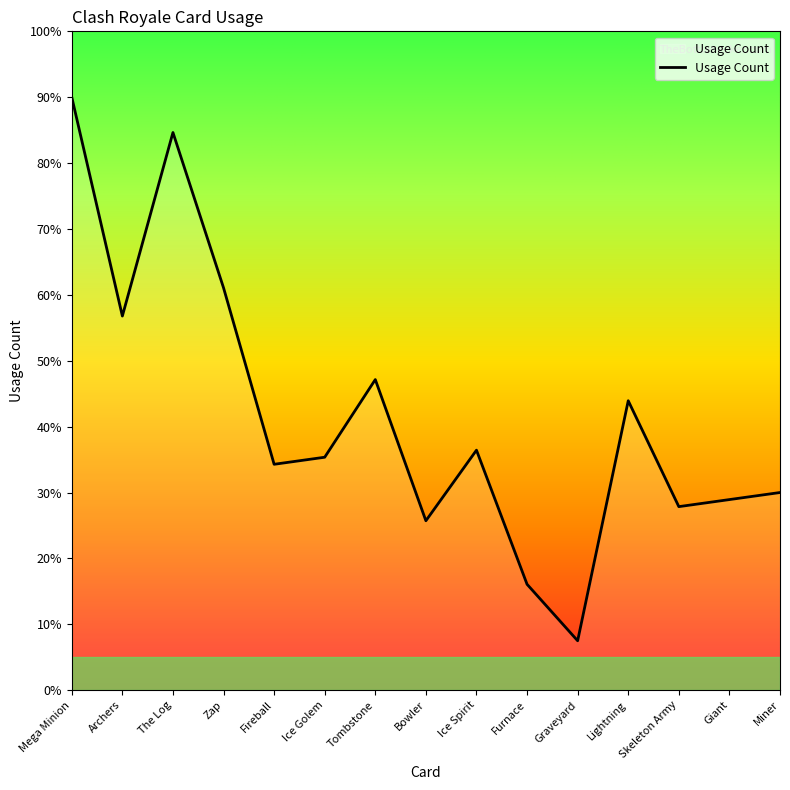

The value at Ice Spirit is 36.4. True or false?

True